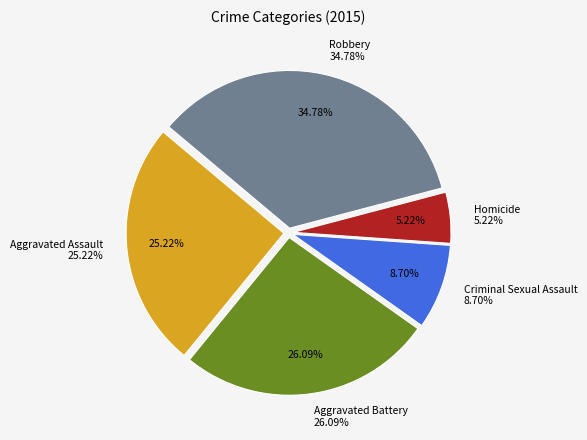

To the nearest percent, what is the difference between the Criminal Sexual Assault and Aggravated Battery slice percentages?

17%